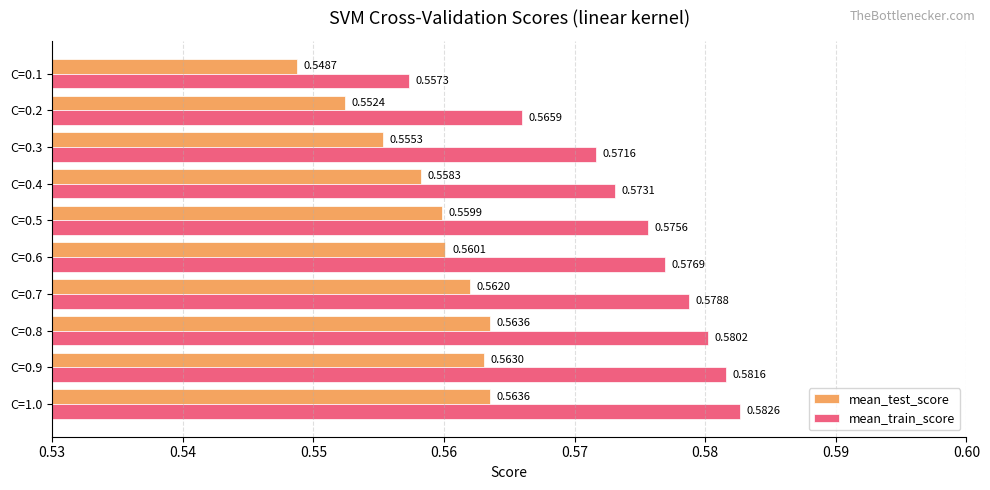

Which category has the lowest value across all series?

C=0.1